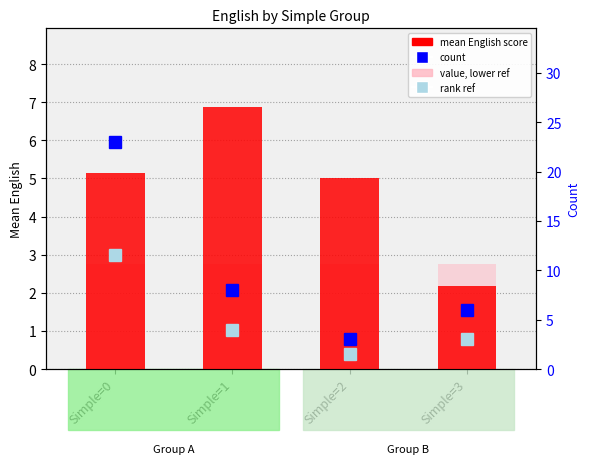

True or false: value, lower ref has a value of 1.3 at Simple=1.

False